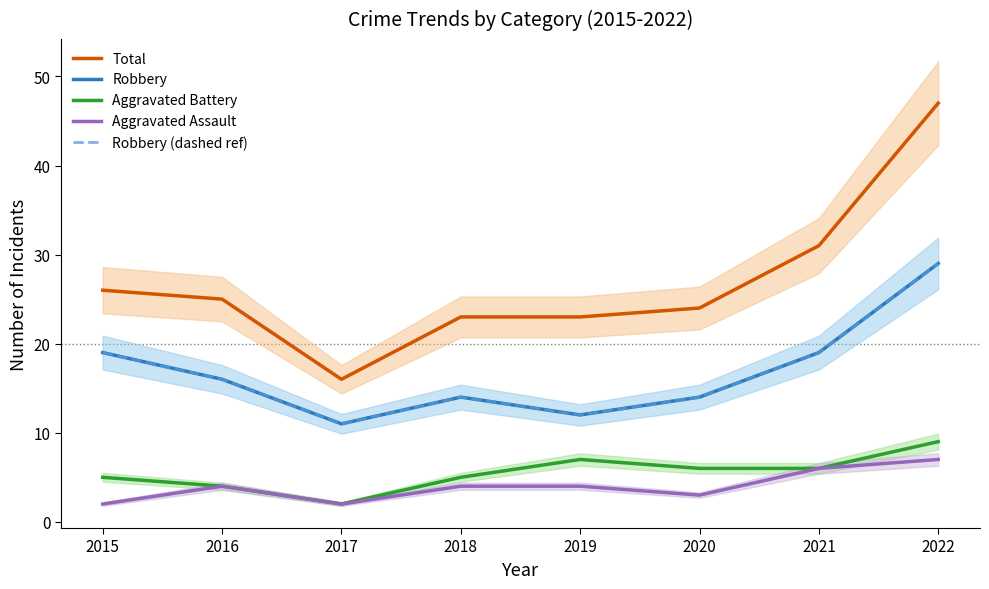

Which series changed the most between 2016 and 2019?

Robbery